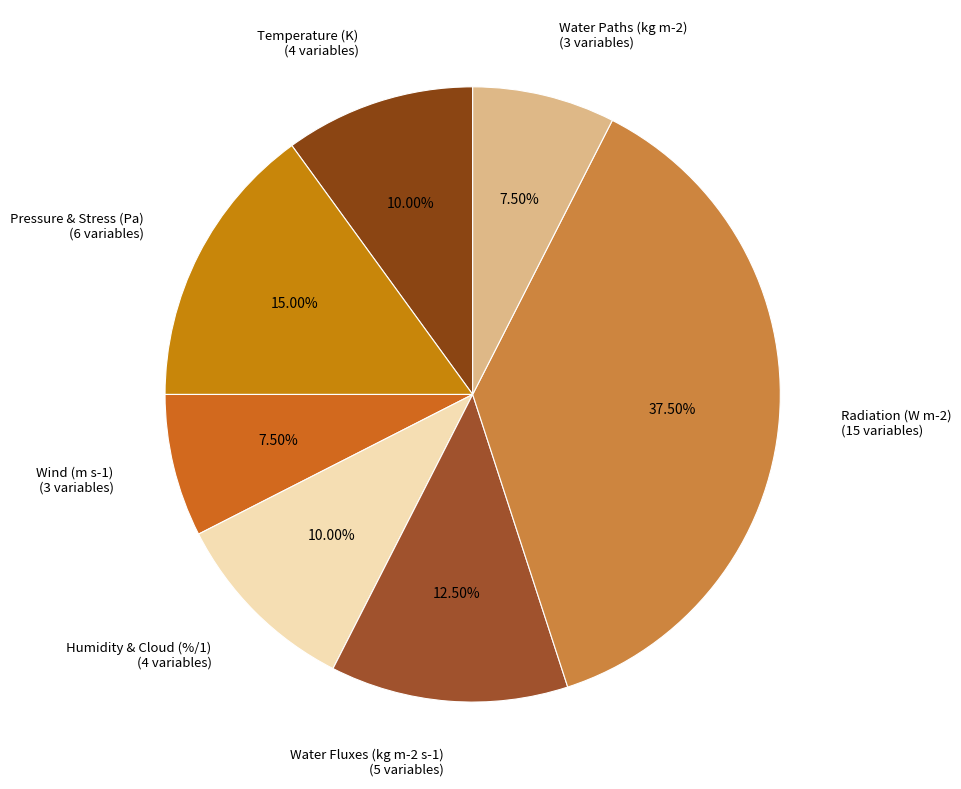

Count the number of slices in the pie.

7